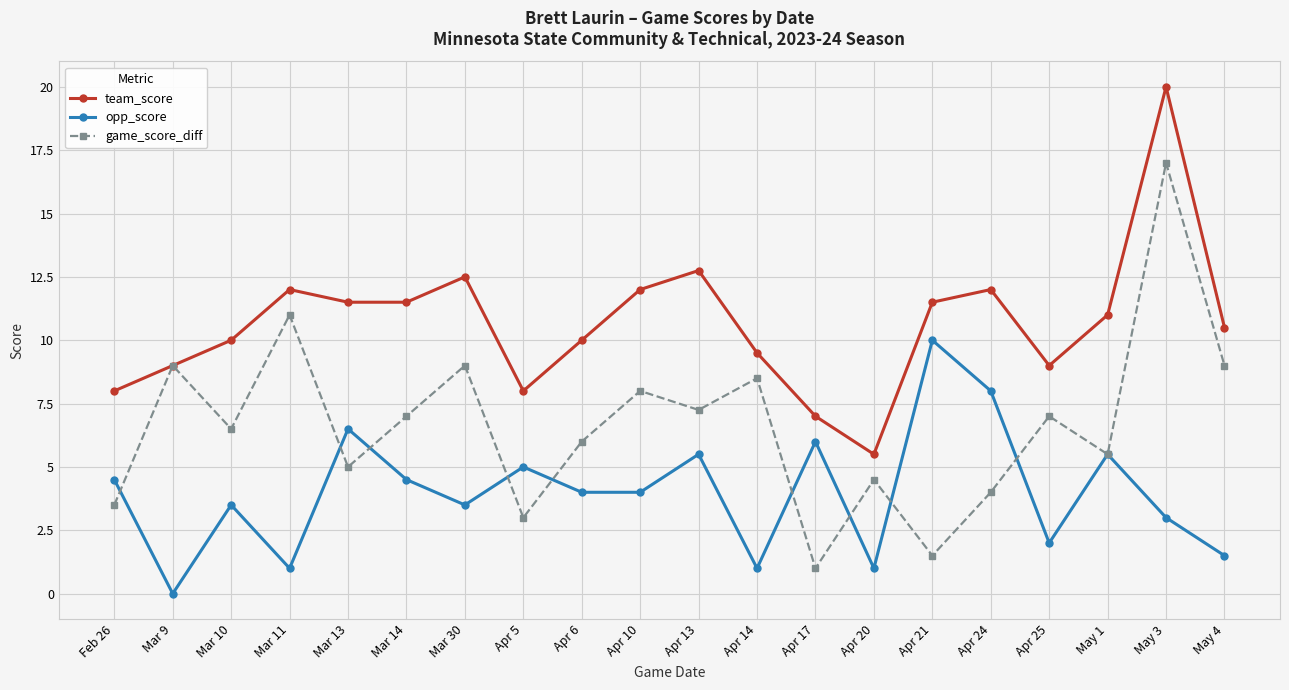

Which series has the widest spread of values?

game_score_diff